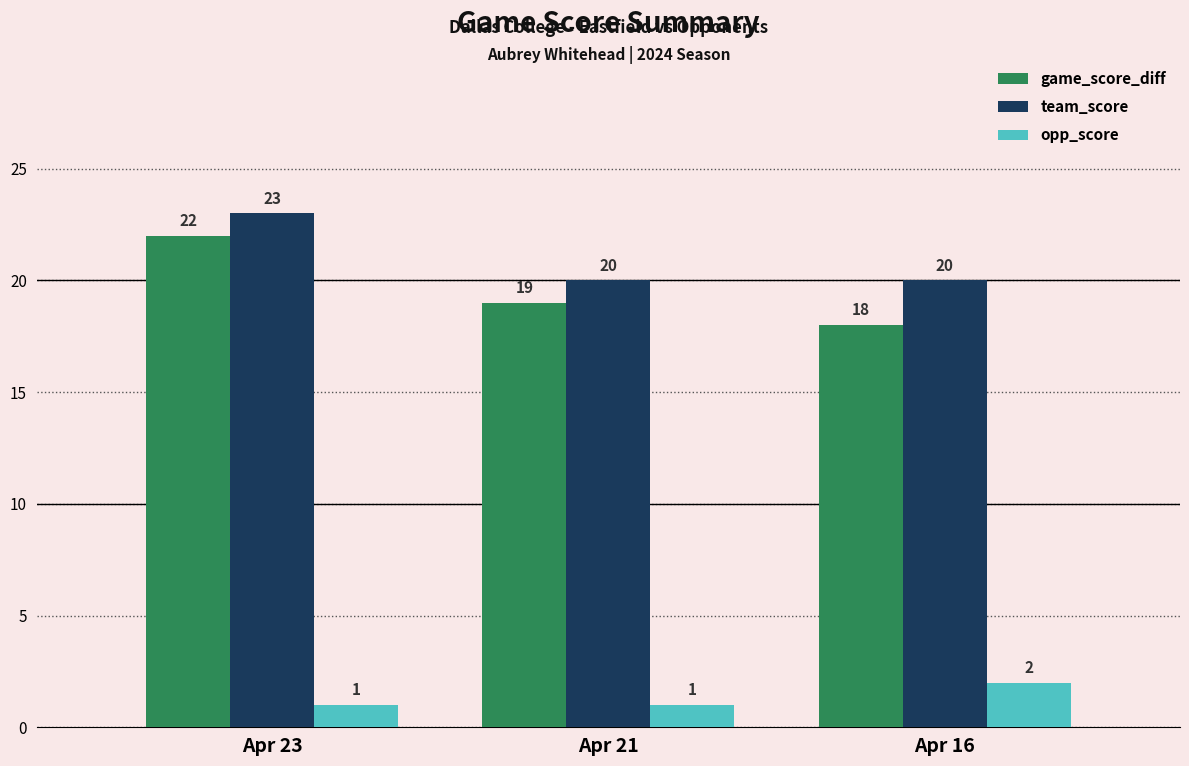

Does the chart contain stacked bars?

No